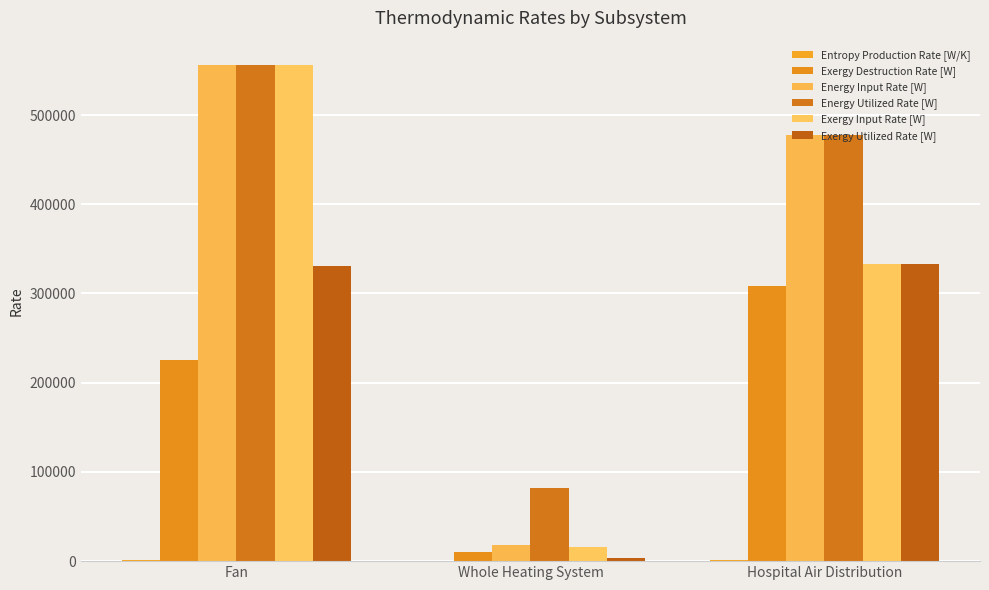

Count the number of data series in this chart.

6